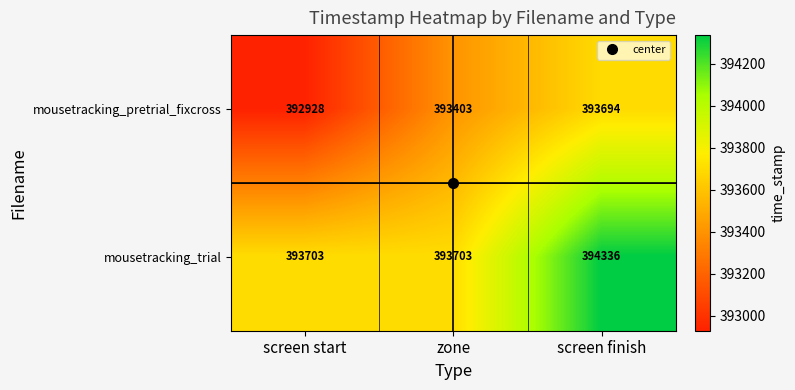

What is the difference between the highest and lowest values at screen start?

775